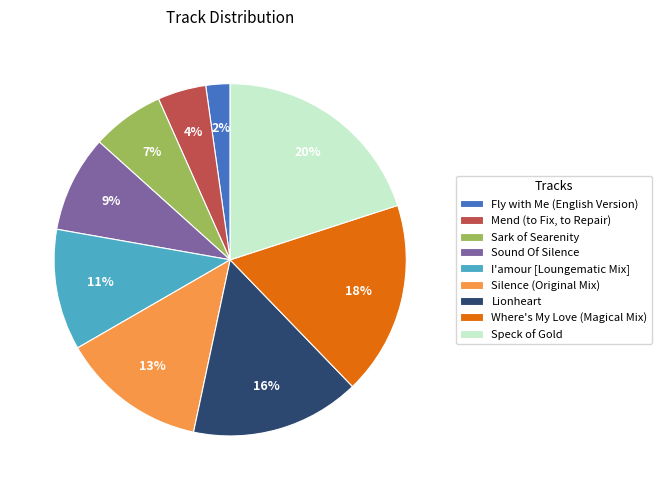

To the nearest percent, what is the difference between the largest and smallest slice percentages?

18%